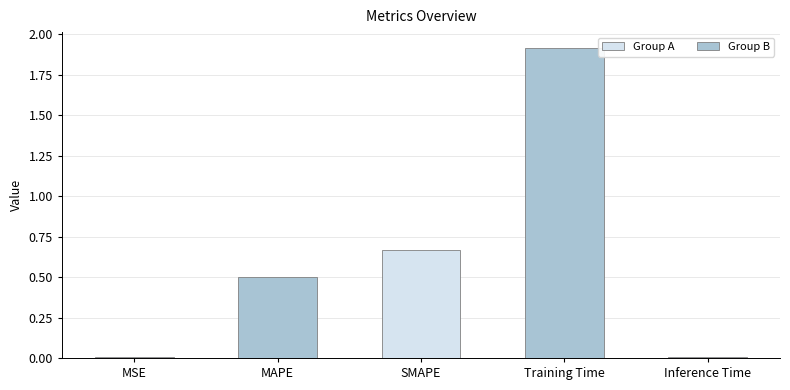

The value at Inference Time is 0.0. True or false?

True